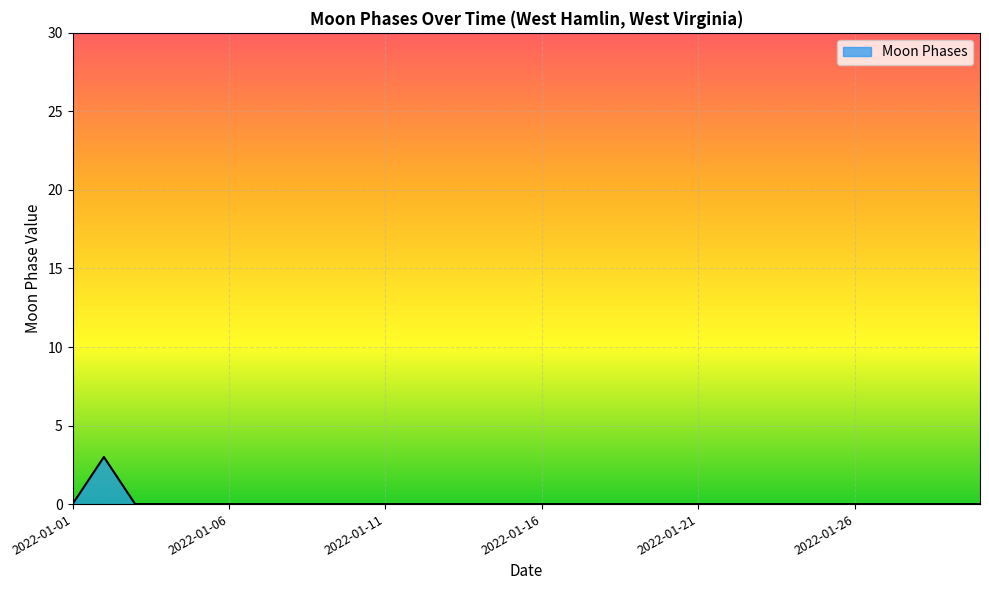

What is the greatest value displayed?

3